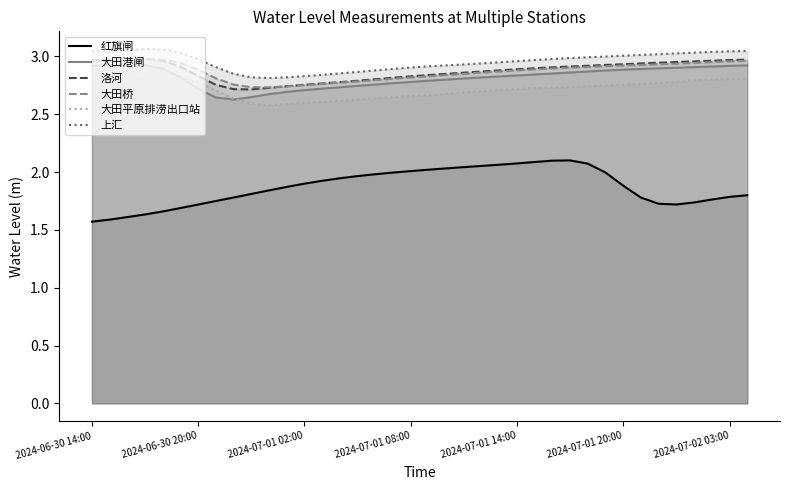

True or false: 大田平原排涝出口站 and 红旗闸 intersect in this chart.

False